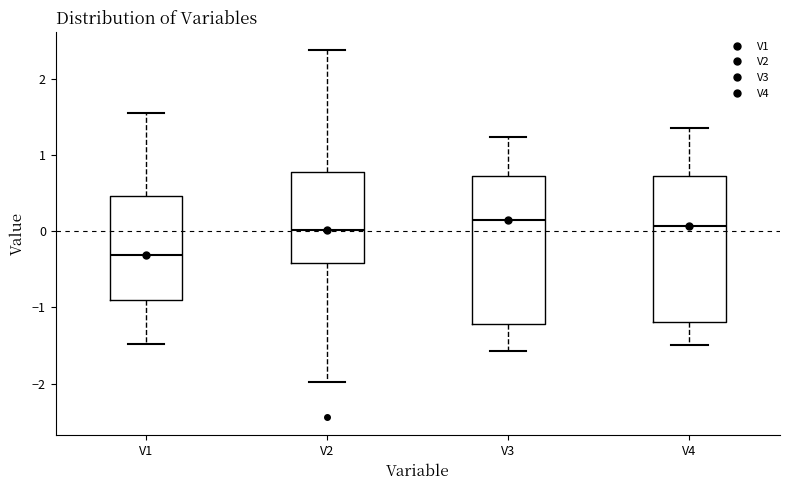

Reading left to right, read every box against the y-axis: the position of its median line, the range the box covers, and the ends of its whiskers. The values are not printed on the chart, so give them approximately, as read against the axis.

V1: median -0.3, box -0.9 to 0.5, whiskers -1.5 to 1.5
V2: median 0.0, box -0.4 to 0.8, whiskers -2.0 to 2.4
V3: median 0.1, box -1.2 to 0.7, whiskers -1.6 to 1.2
V4: median 0.1, box -1.2 to 0.7, whiskers -1.5 to 1.4